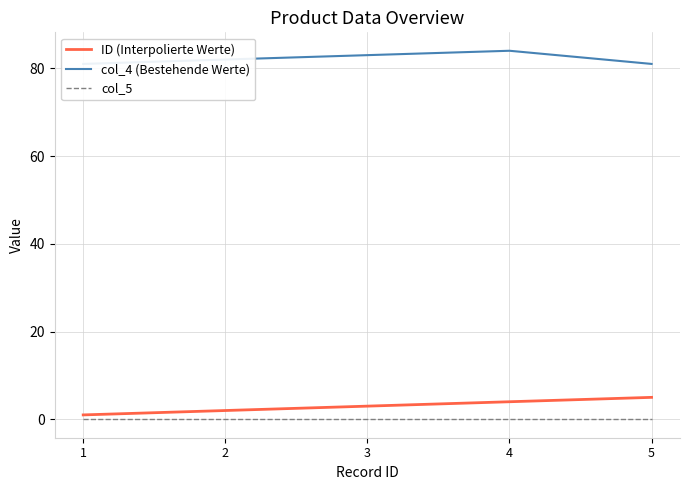

True or false: ID (Interpolierte Werte) and col_5 intersect in this chart.

False